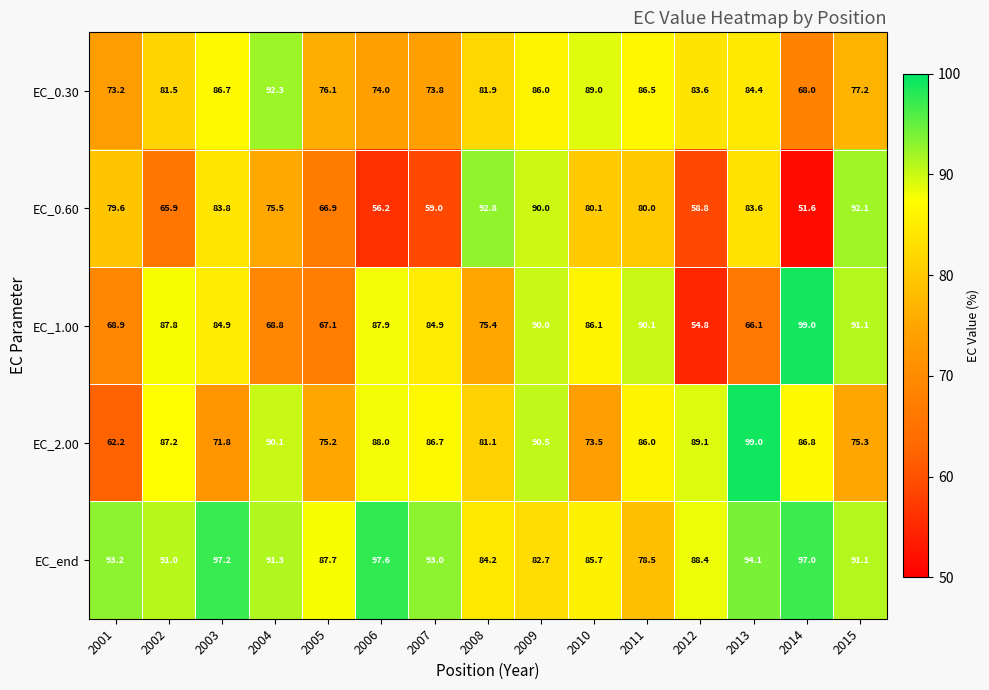

What is the minimum value for EC_end?

78.5